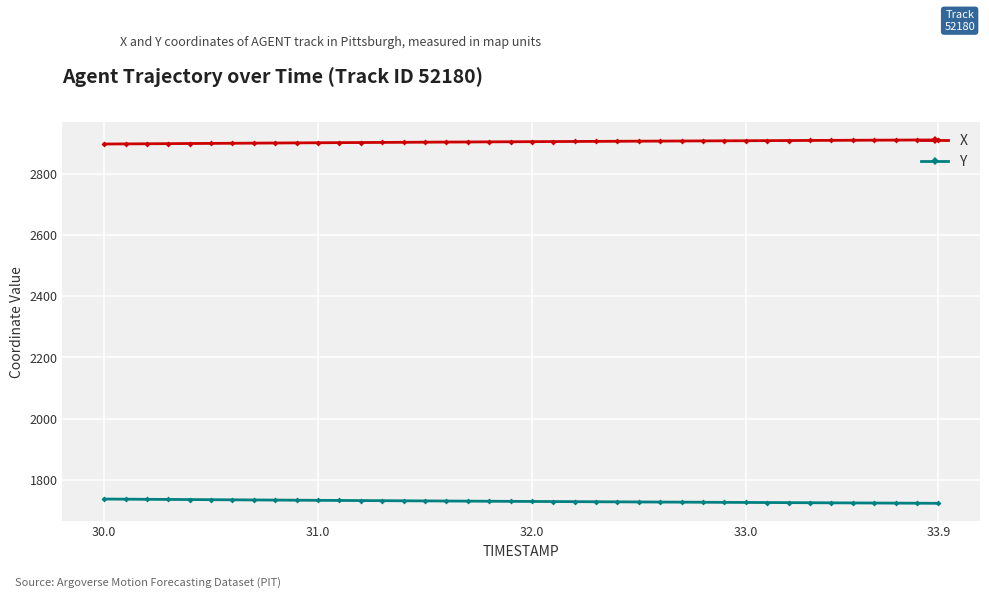

At how many categories does at least one series exceed 2213?

40